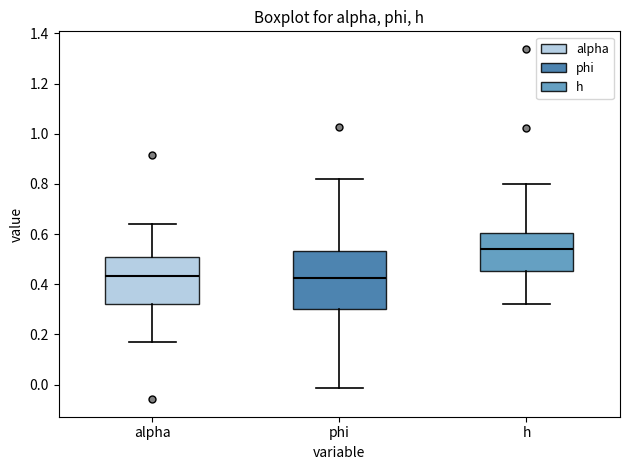

Reading left to right, transcribe this box plot: for each box, give where its median line is, the range the box spans, and where its two whiskers end, as read against the y-axis. The values are not printed on the chart, so give them approximately, as read against the axis.

alpha: median 0.44, box 0.32 to 0.50, whiskers 0.18 to 0.64
phi: median 0.42, box 0.30 to 0.54, whiskers -0.02 to 0.82
h: median 0.54, box 0.46 to 0.60, whiskers 0.32 to 0.80